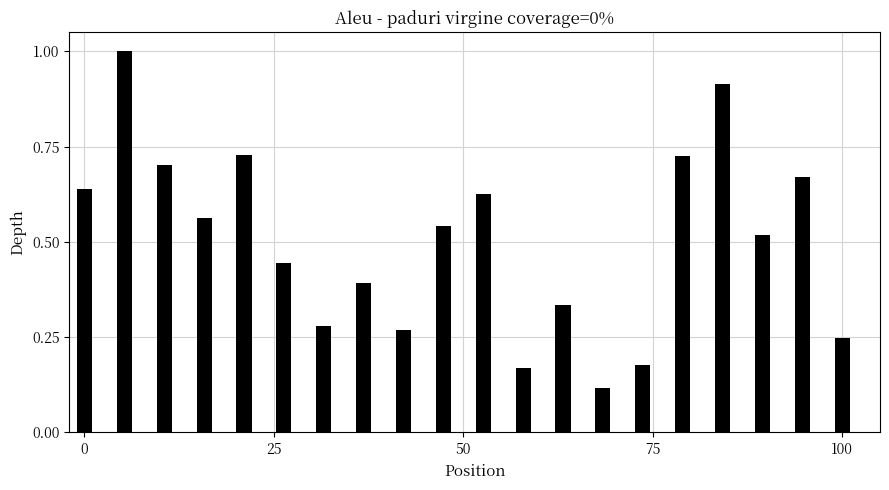

What is the value of the 2nd bar from the left?

1.0